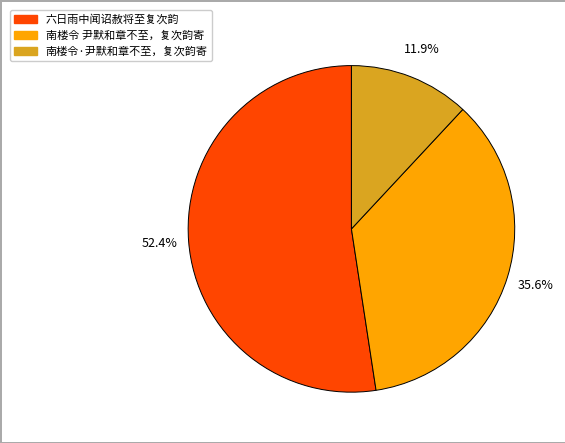

Count the number of slices in the pie.

3